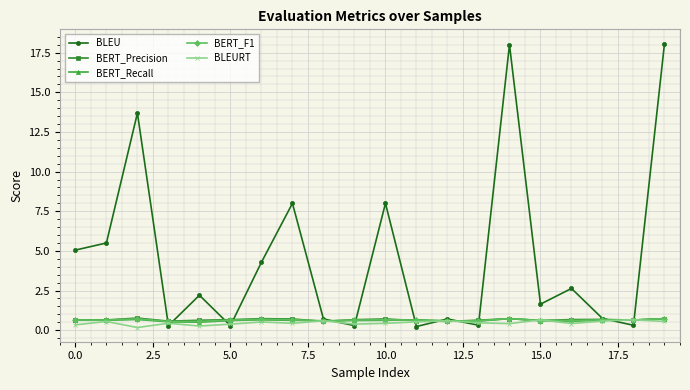

What is the greatest value displayed?

18.1